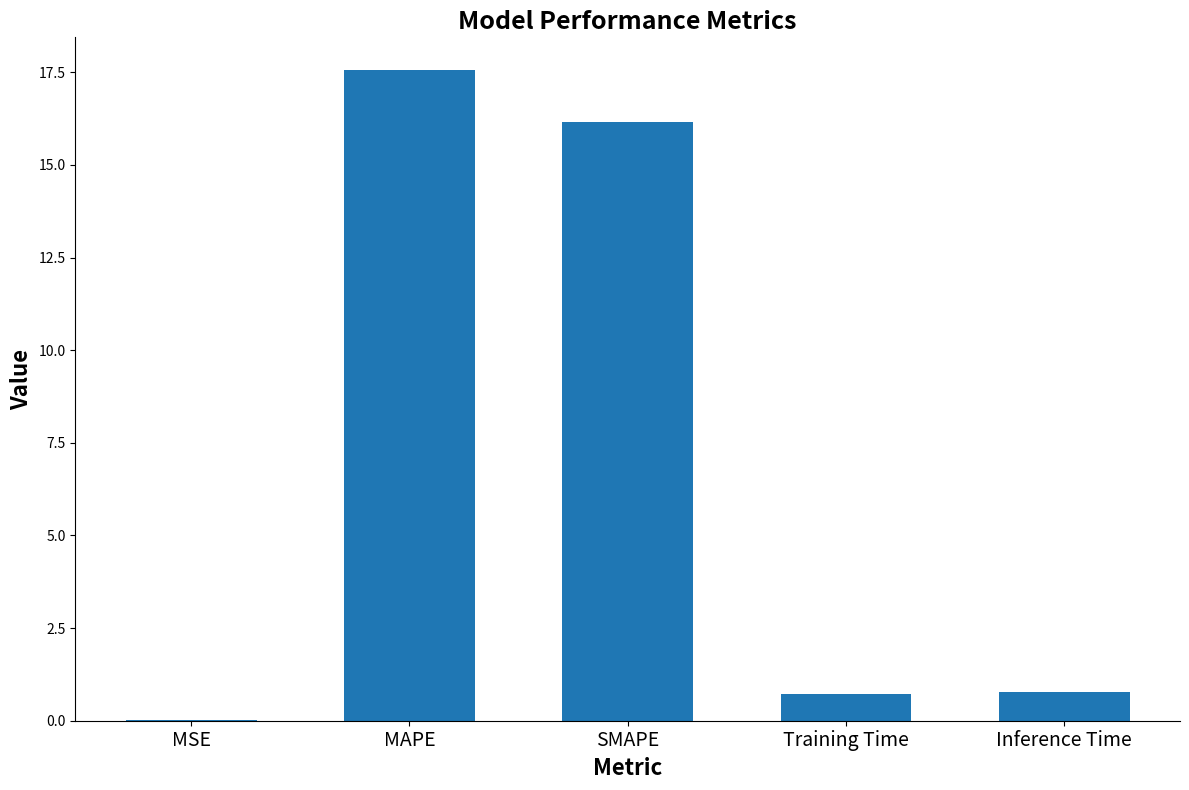

What is the greatest value displayed?

17.6